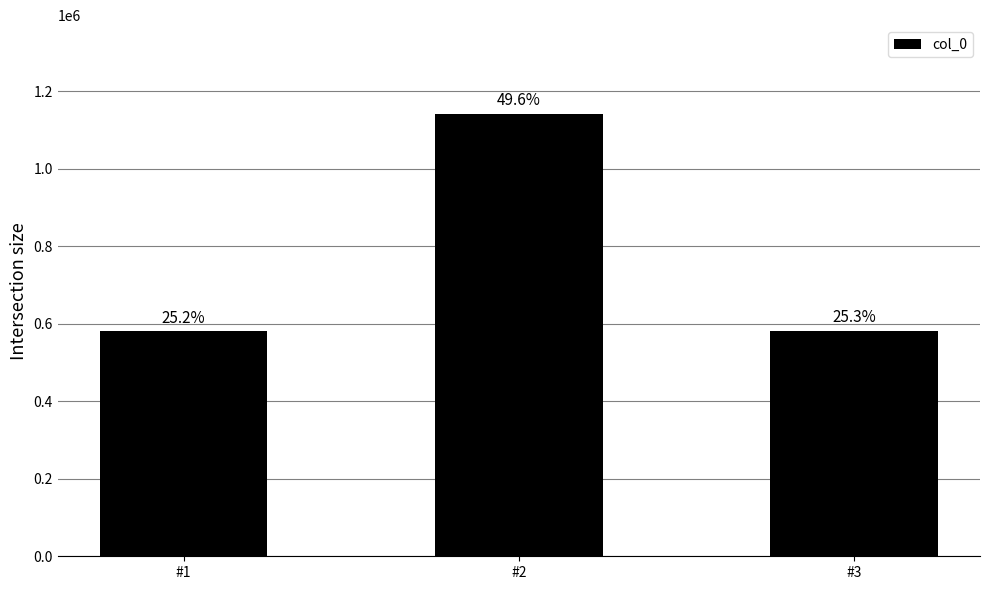

List the labels in order of value, smallest first.

#1, #3, #2